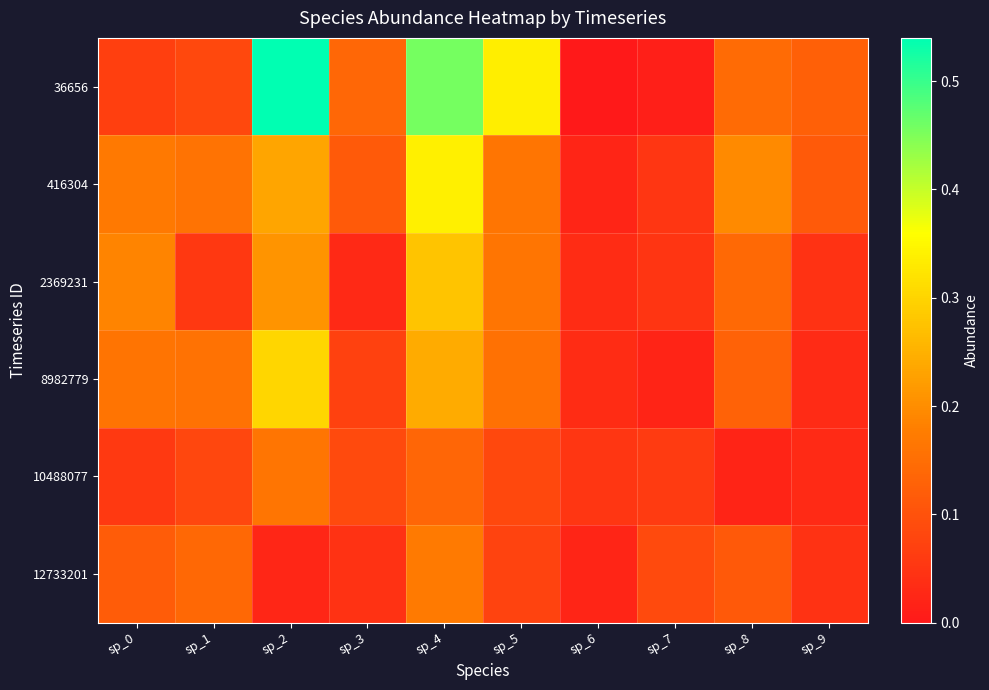

Which series has the widest spread of values?

36656